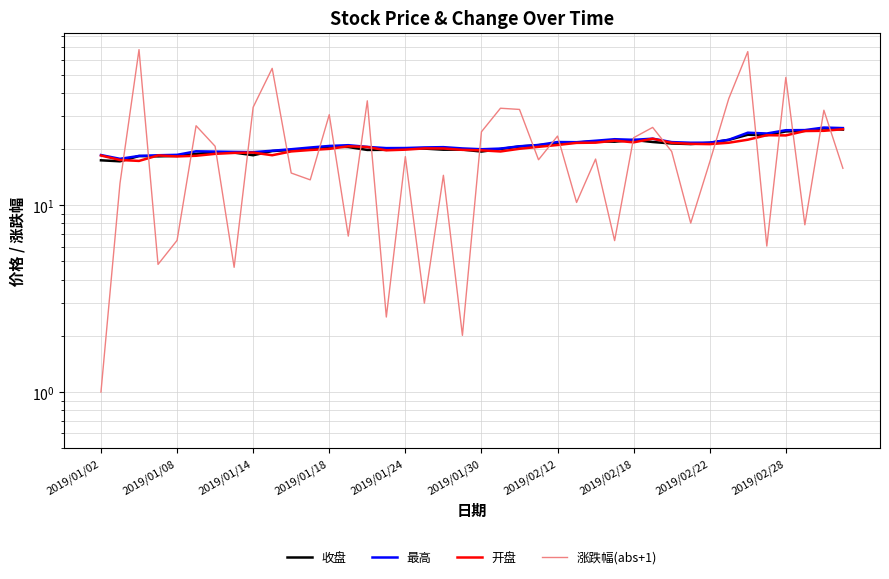

What is the difference between the highest and lowest values at 27?

16.1